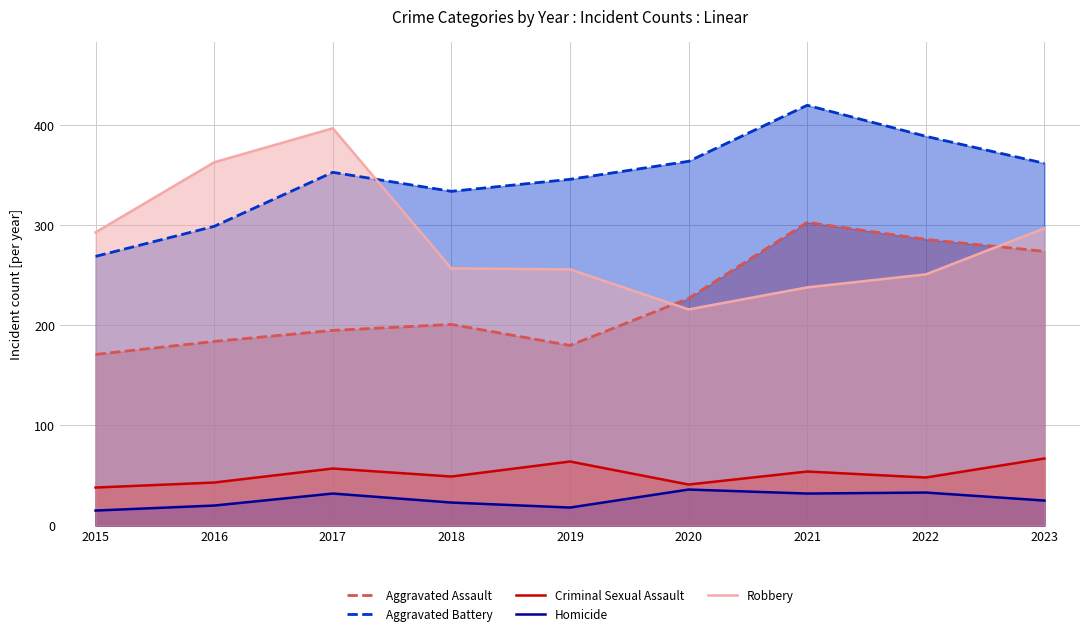

What is the average value of the Criminal Sexual Assault series?

51